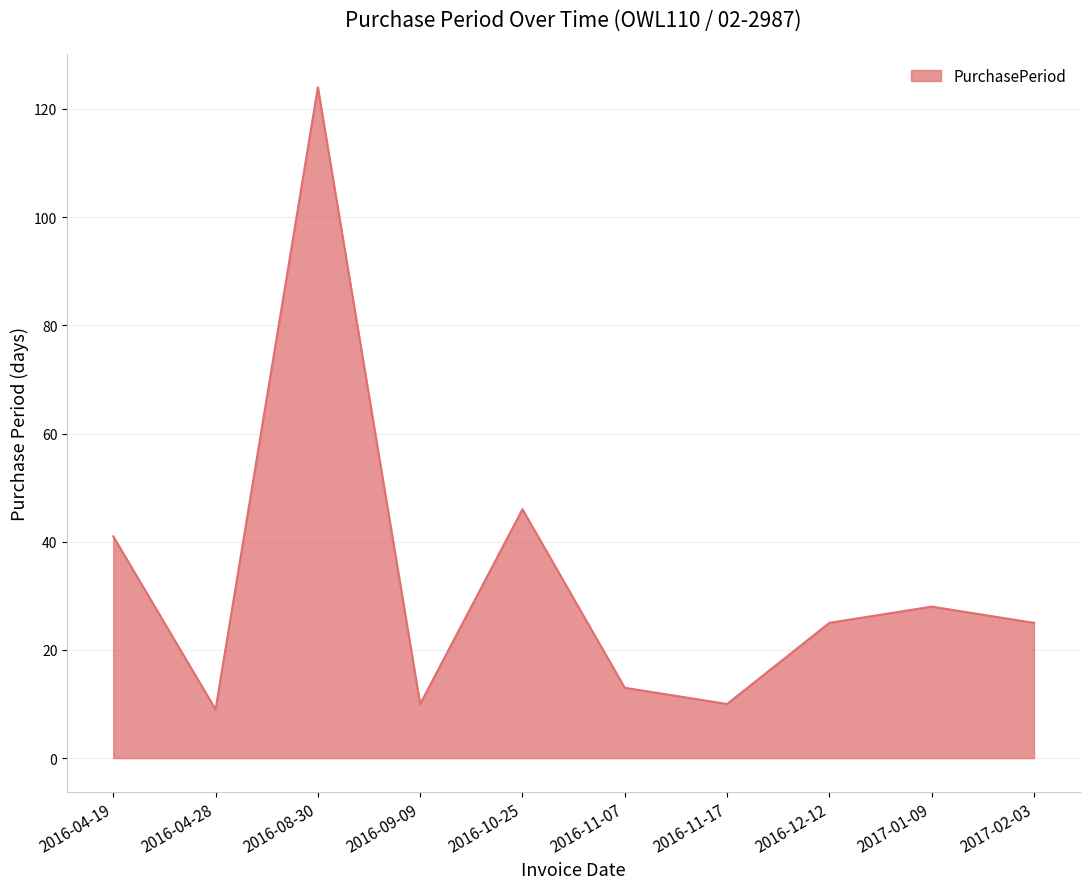

Approximately how many times larger is the value at 2016-04-19 compared to 2016-09-09?

4.1